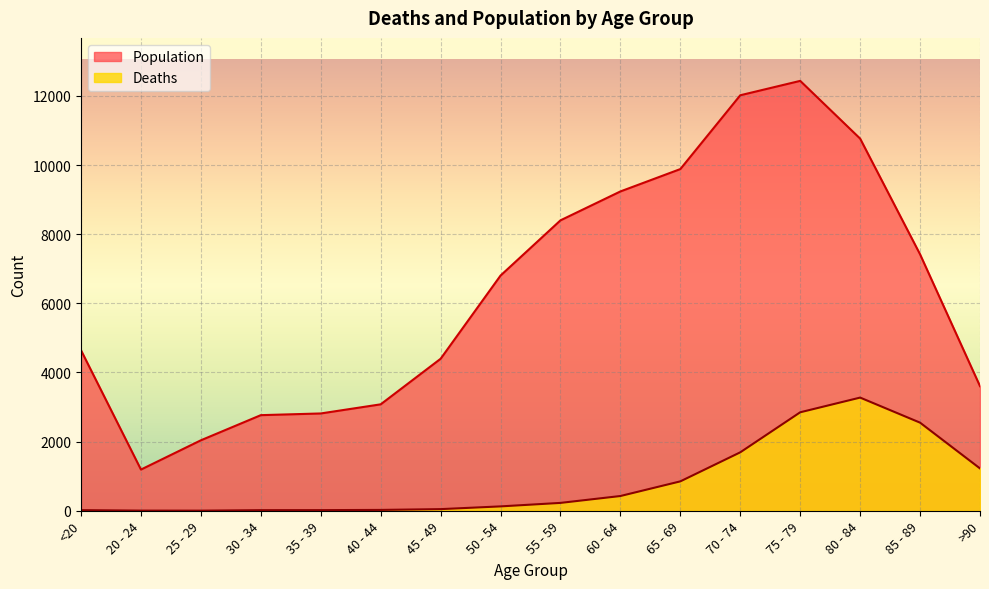

How many lines are shown in the chart?

2